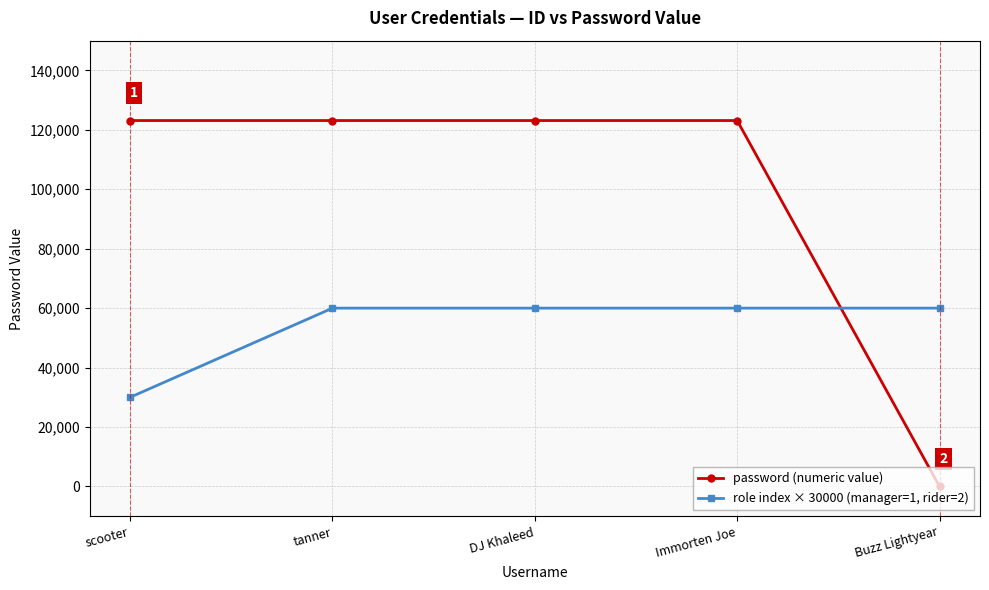

What is the sum of all role index × 30000 (manager=1, rider=2) values?

270000